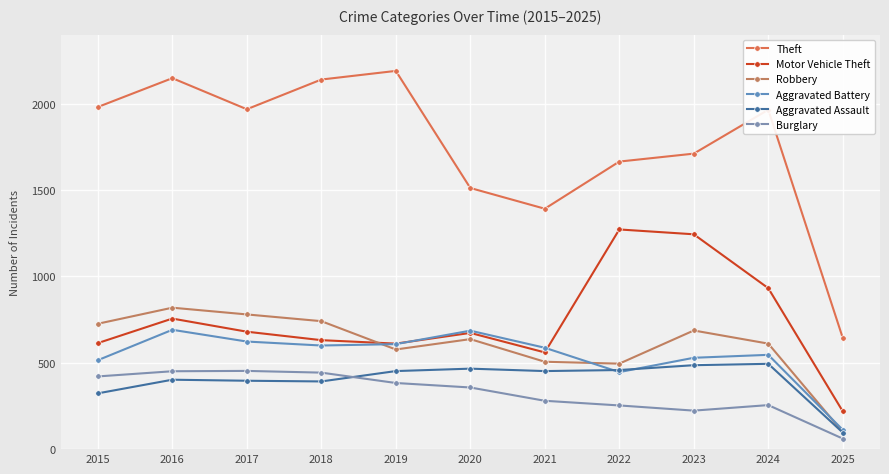

What is the spread (max minus min) of values at 2022?

1412